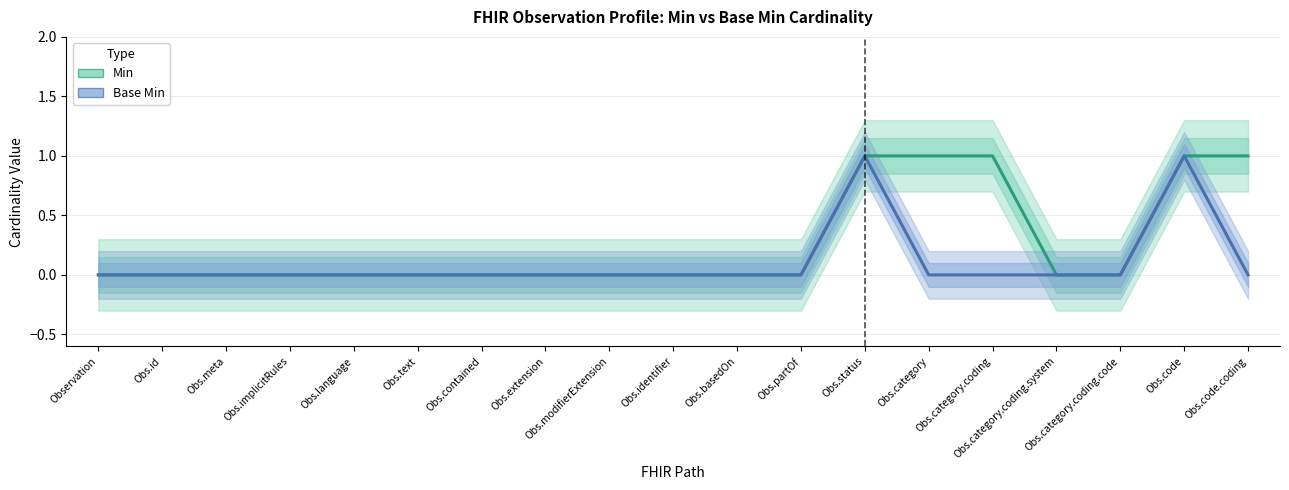

What value does the Min series have at Obs.code?

1